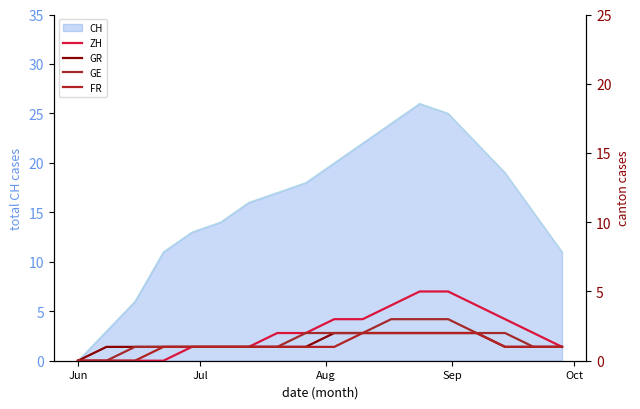

What is the maximum value for CH?

26